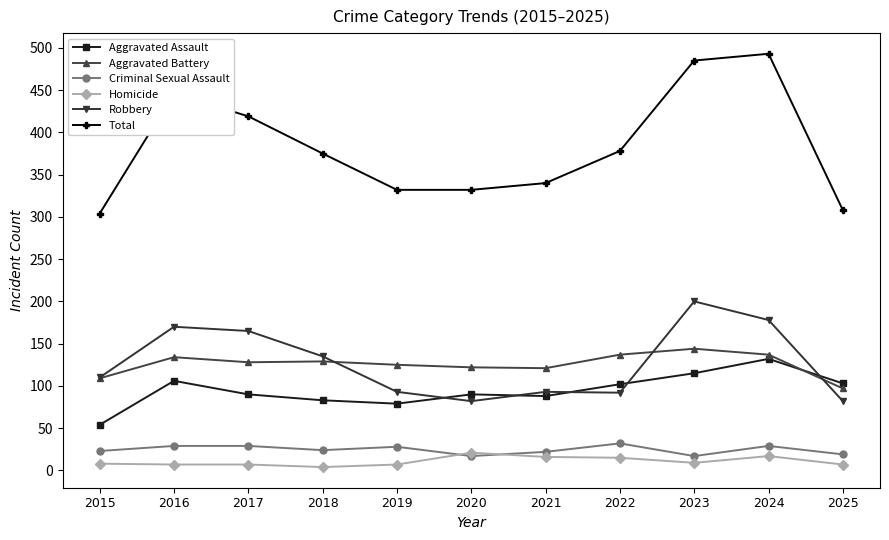

What is the greatest value displayed?

493